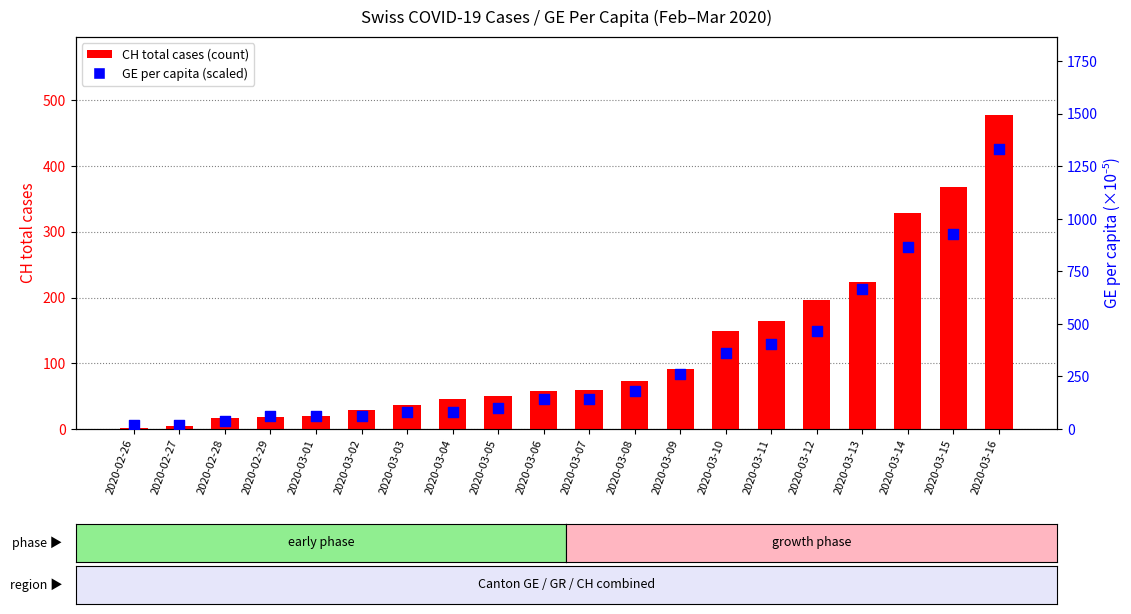

At how many categories does at least one series exceed 1121?

1